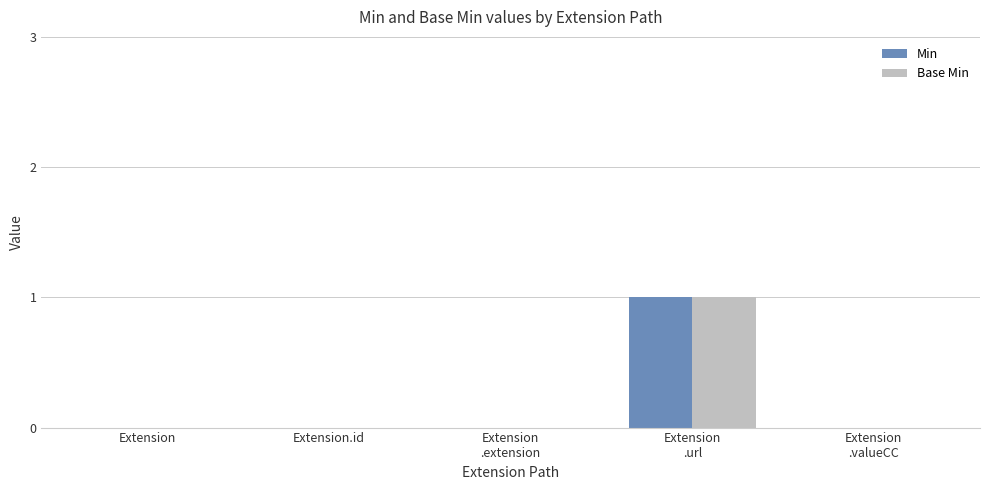

The Base Min series shows 0 at Extension. True or false?

True